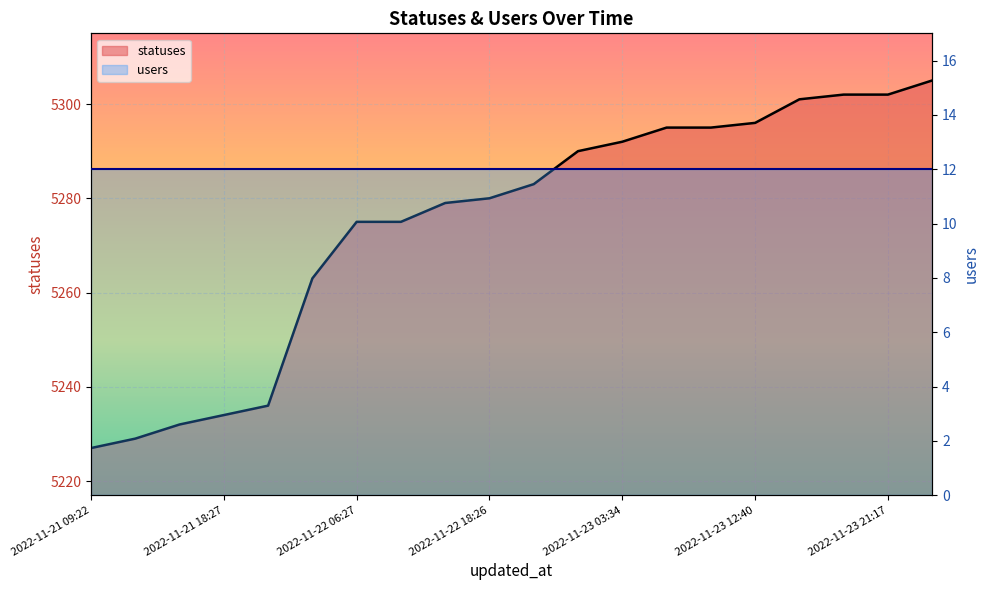

Reading left to right, extract all data points from this chart.

5227	5229	5232	5234	5236	5263	5275	5275	5279	5280	5283	5290	5292	5295	5295	5296	5301	5302	5302	5305